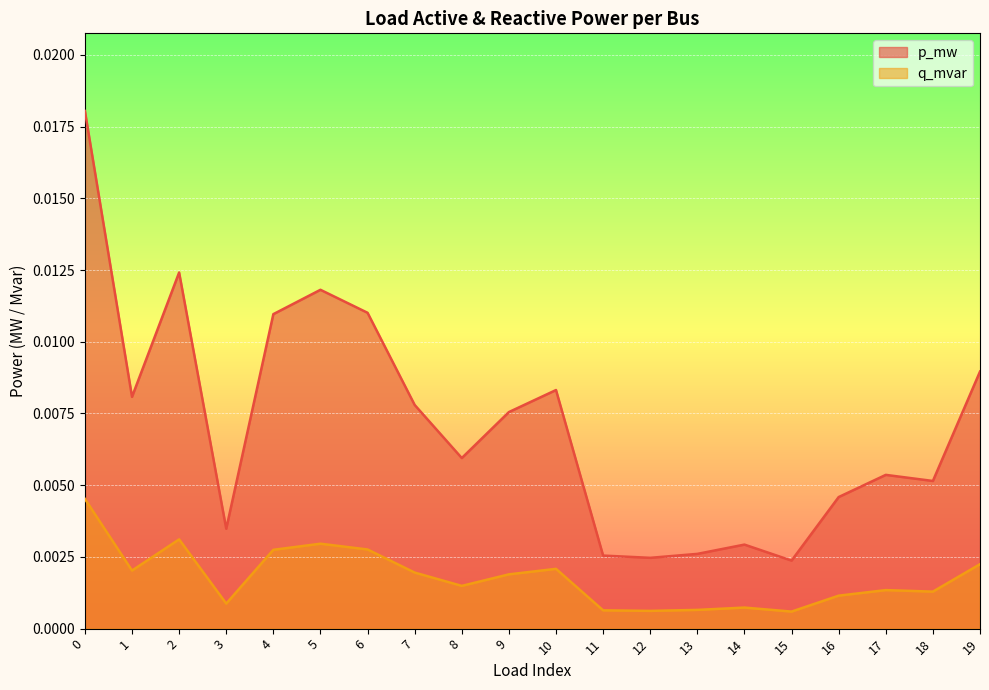

Is it true that p_mw equals 0.0 at 7?

True